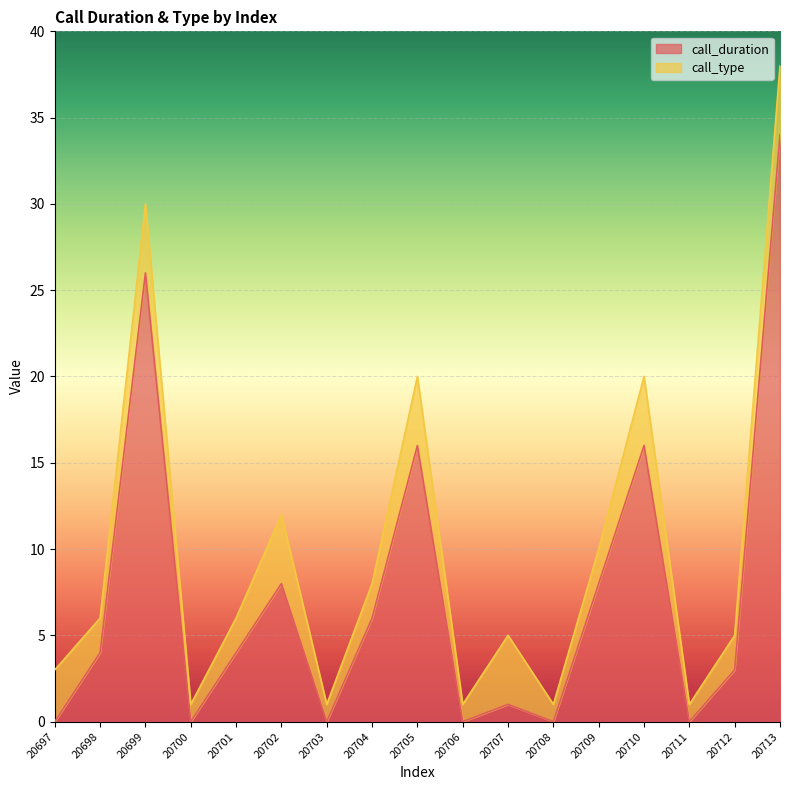

Reading right to left, list all the values displayed in this chart.

20713=34	20712=3	20711=0	20710=16	20709=8	20708=0	20707=1	20706=0	20705=16	20704=6	20703=0	20702=8	20701=4	20700=0	20699=26	20698=4	20697=0